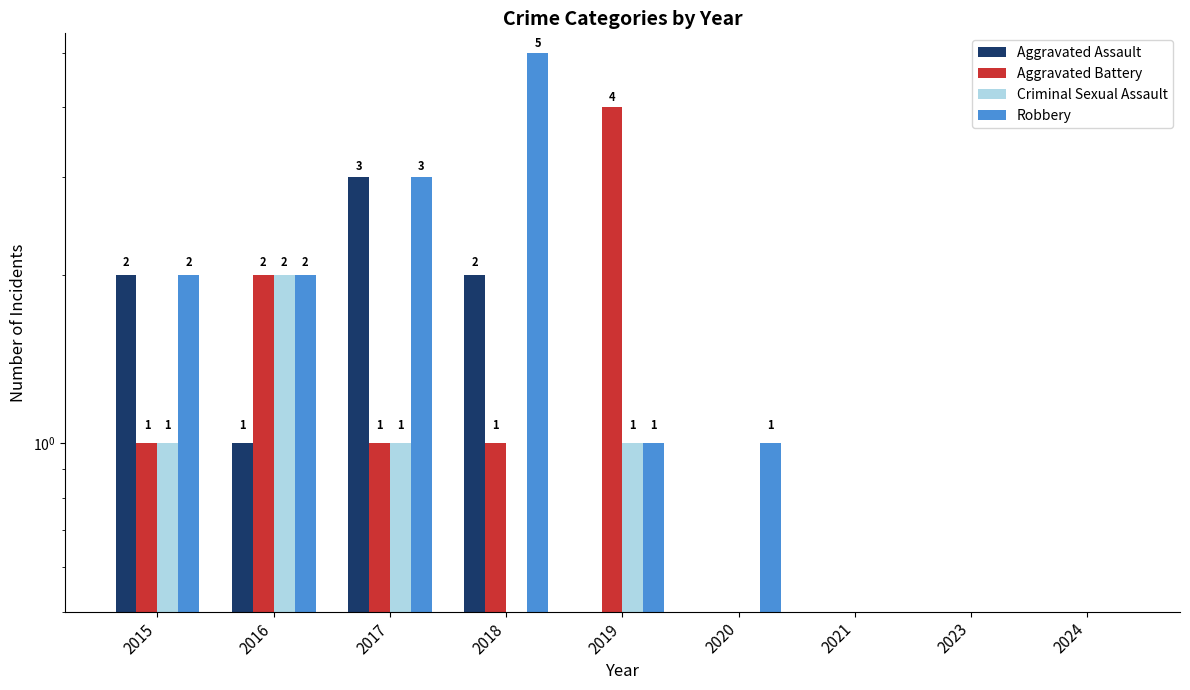

How many values in the Criminal Sexual Assault series exceed 0?

4